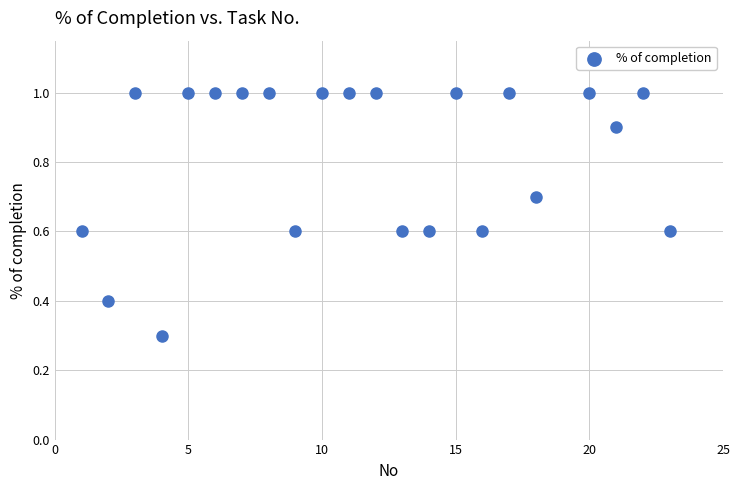

What Y value in the scatter plot is closest to 0?

0.3